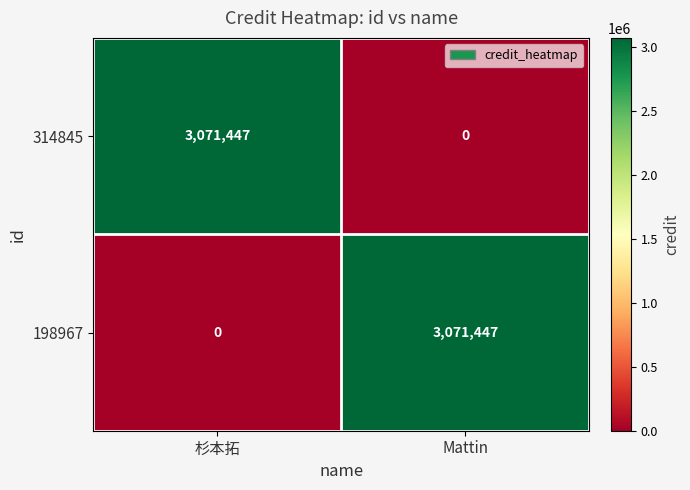

What is the total value across all series at Mattin?

3071447